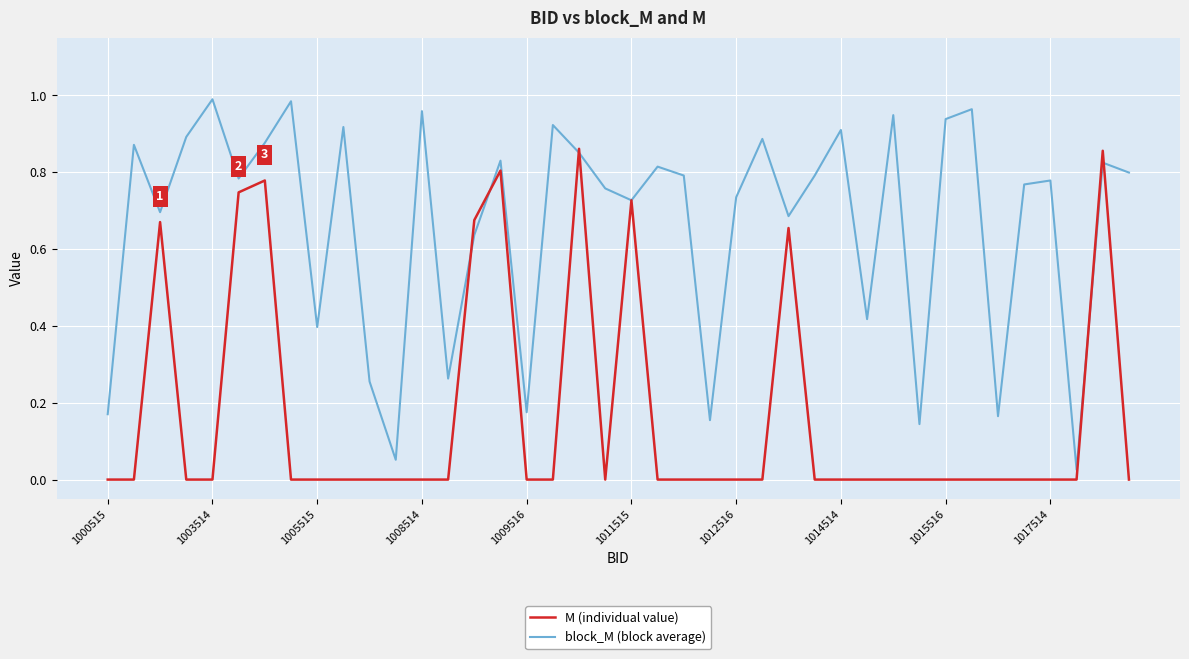

Is this an area chart (filled region under the line)?

No